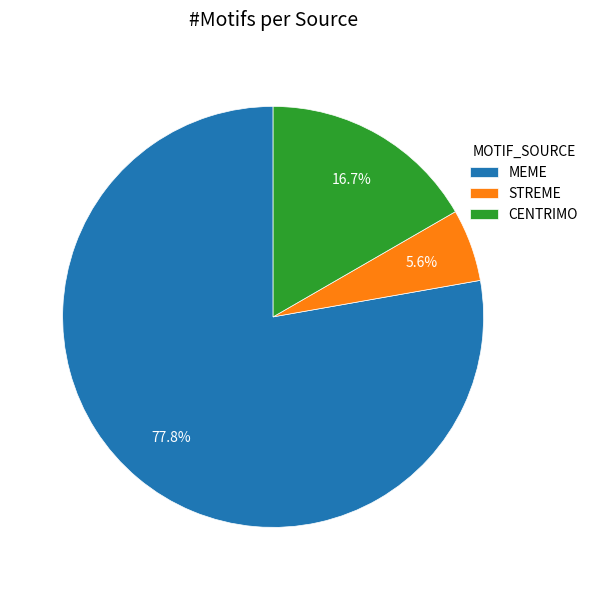

Which category has the smallest portion of the pie?

STREME